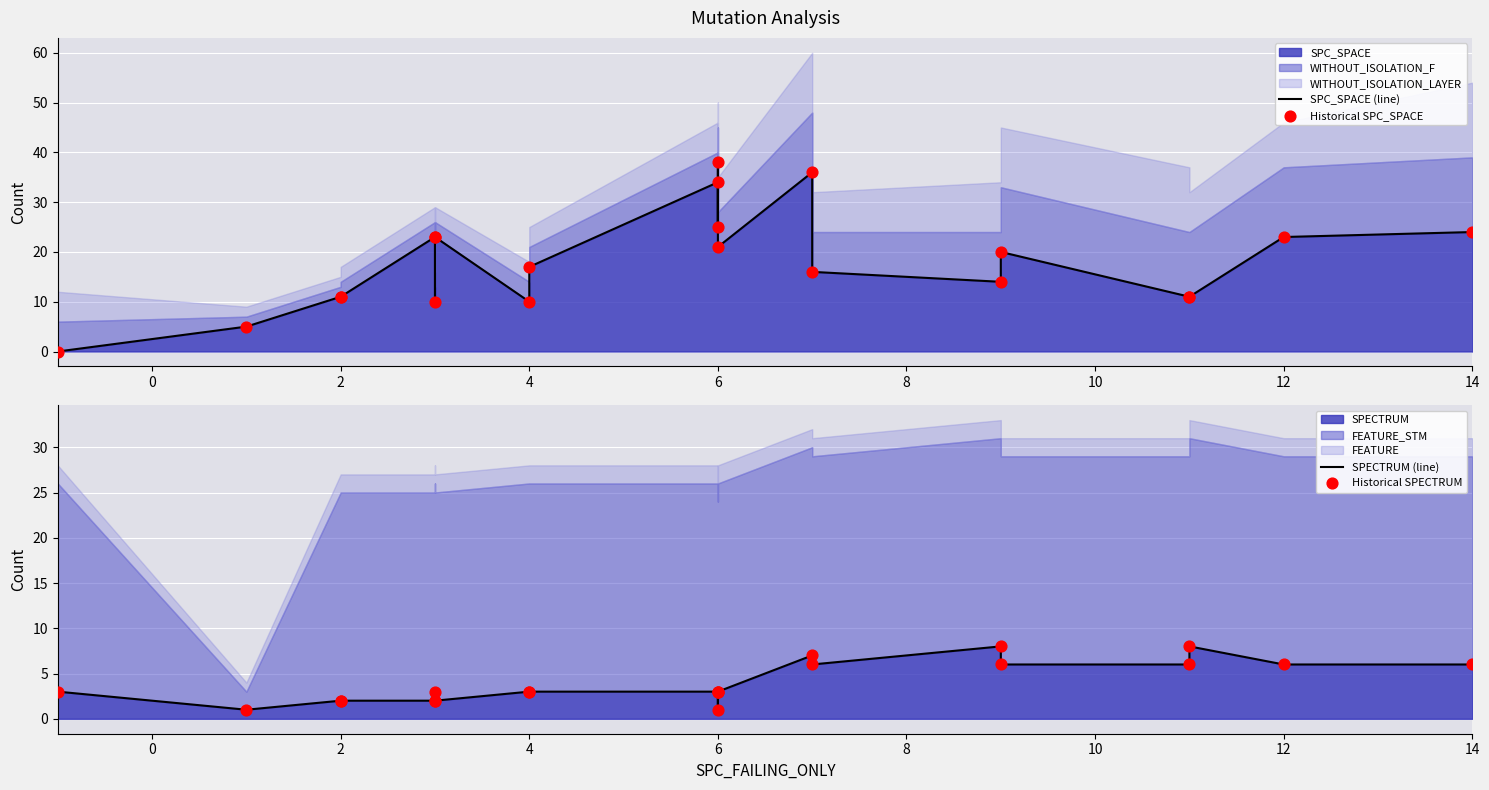

Is the value of Historical SPC_SPACE at 15 greater than the value of SPC_SPACE (line) at 16?

No